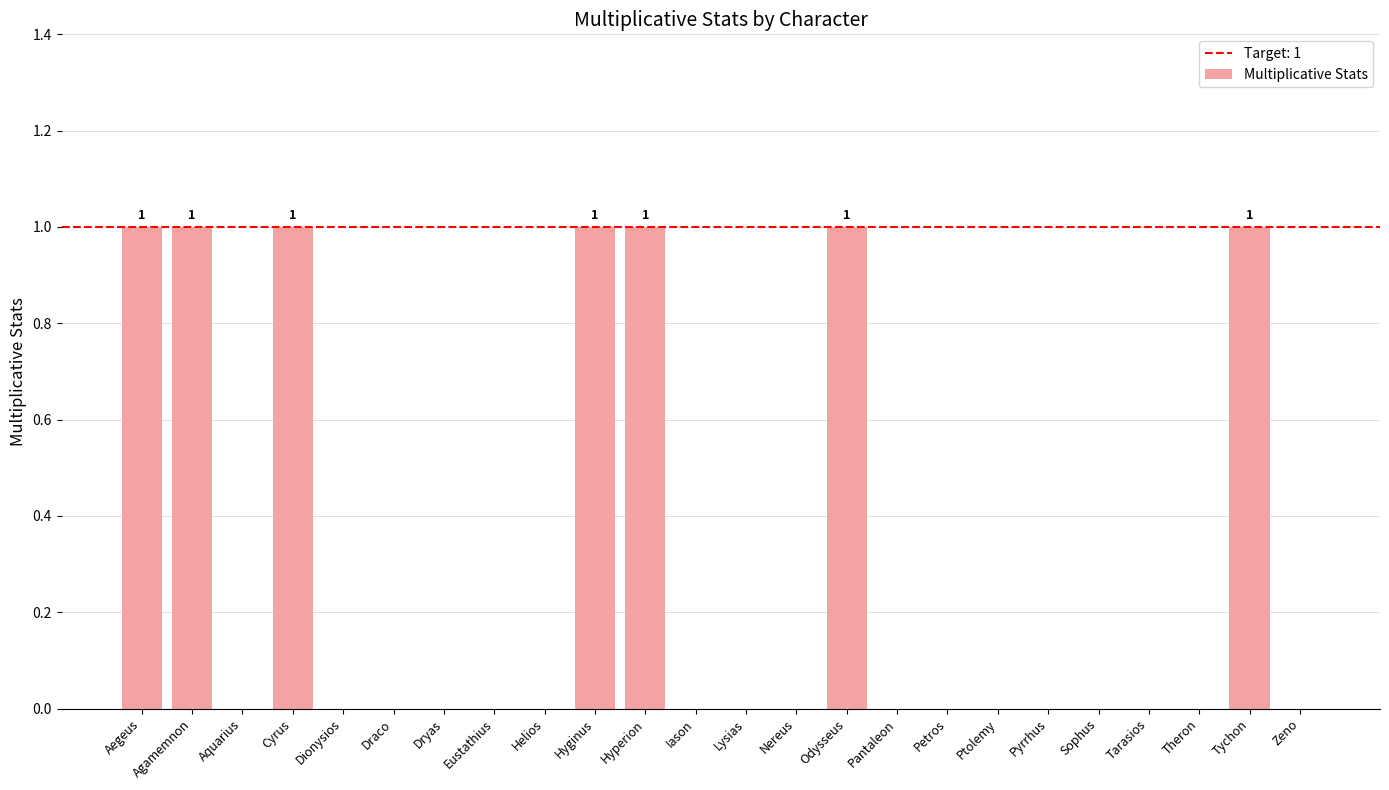

True or false: the data shows 0 at Dryas.

True